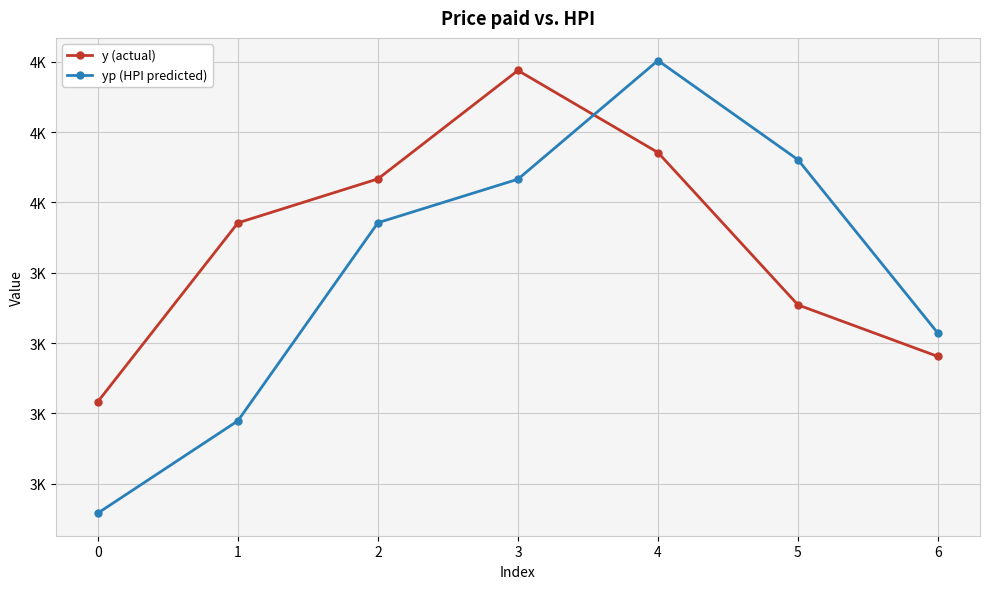

What is the sum of all y (actual) values?

24428.3